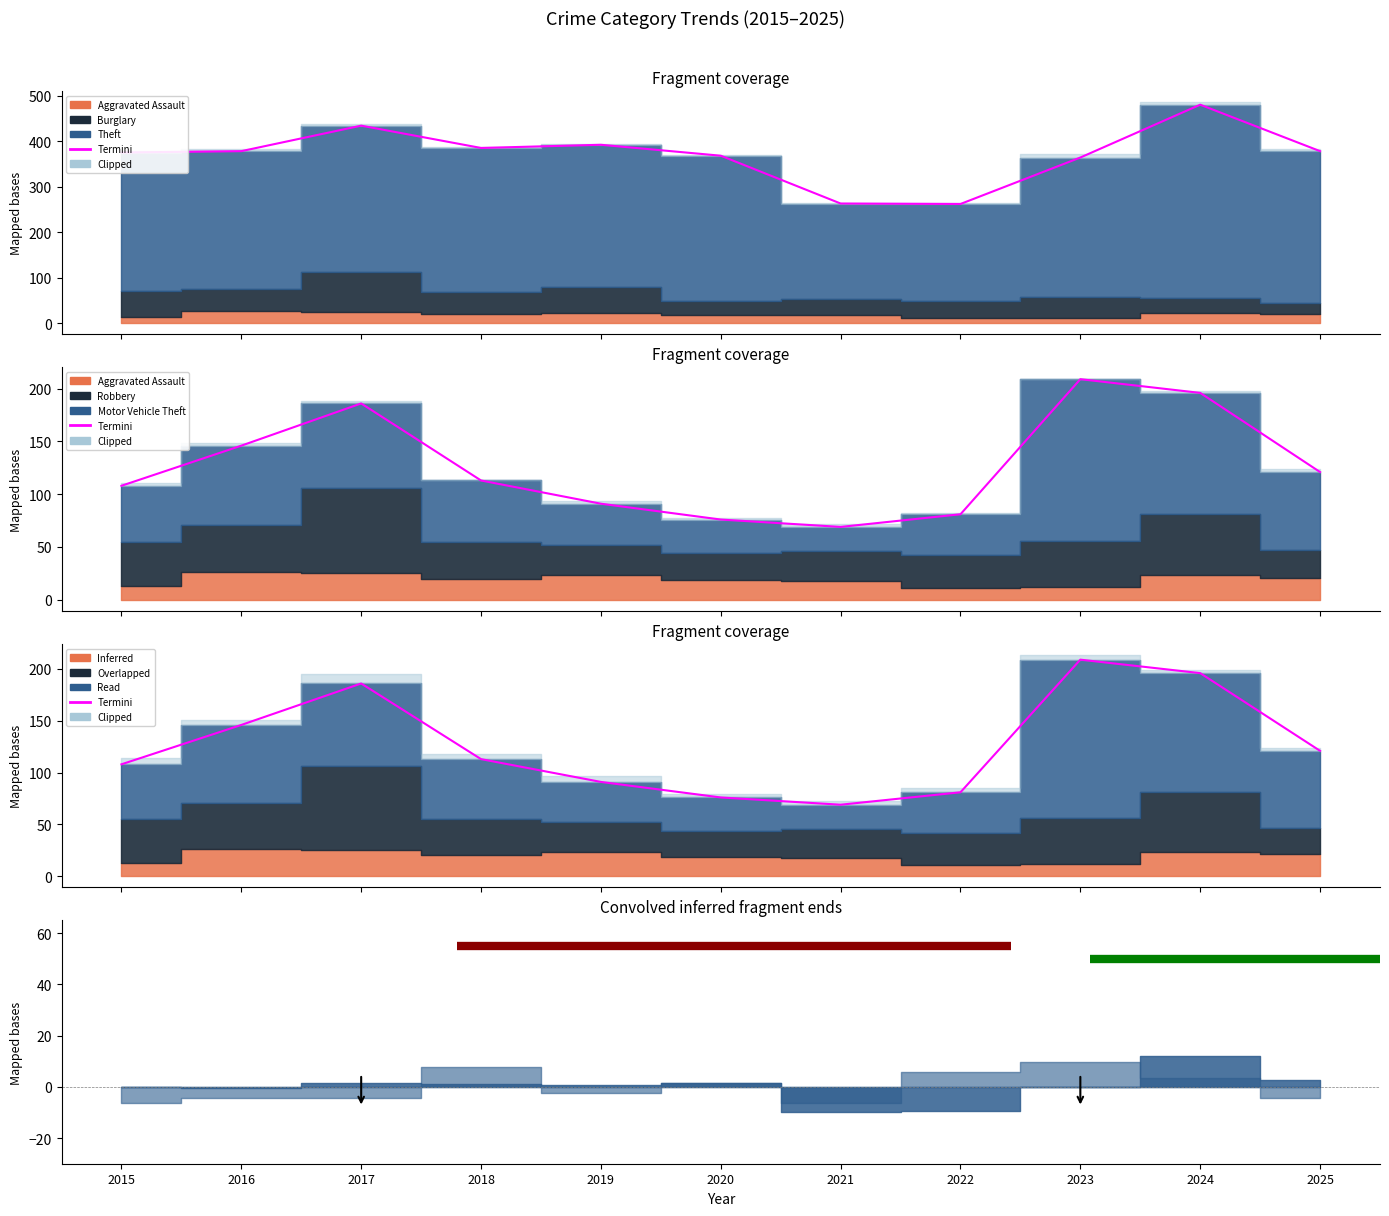

True or false: Motor Vehicle Theft has a value of 58 at 2018.

True